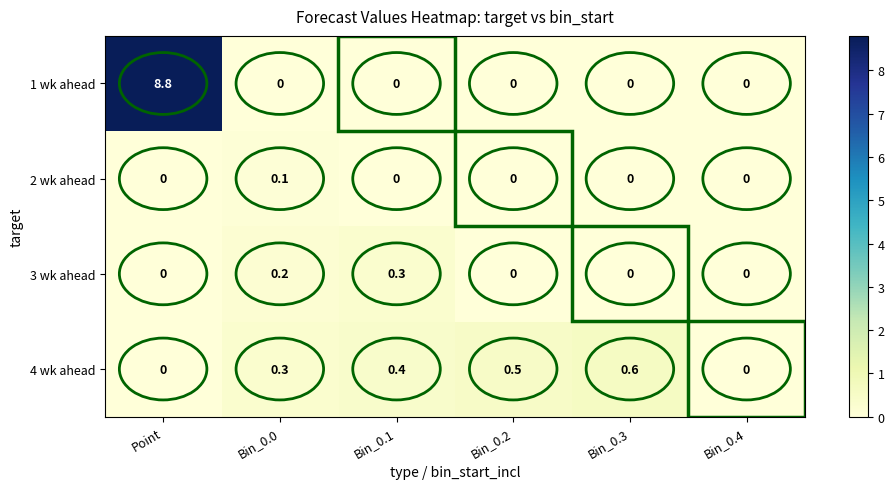

The value of 4 wk ahead at Bin_0.1 is 0.4. True or false?

True